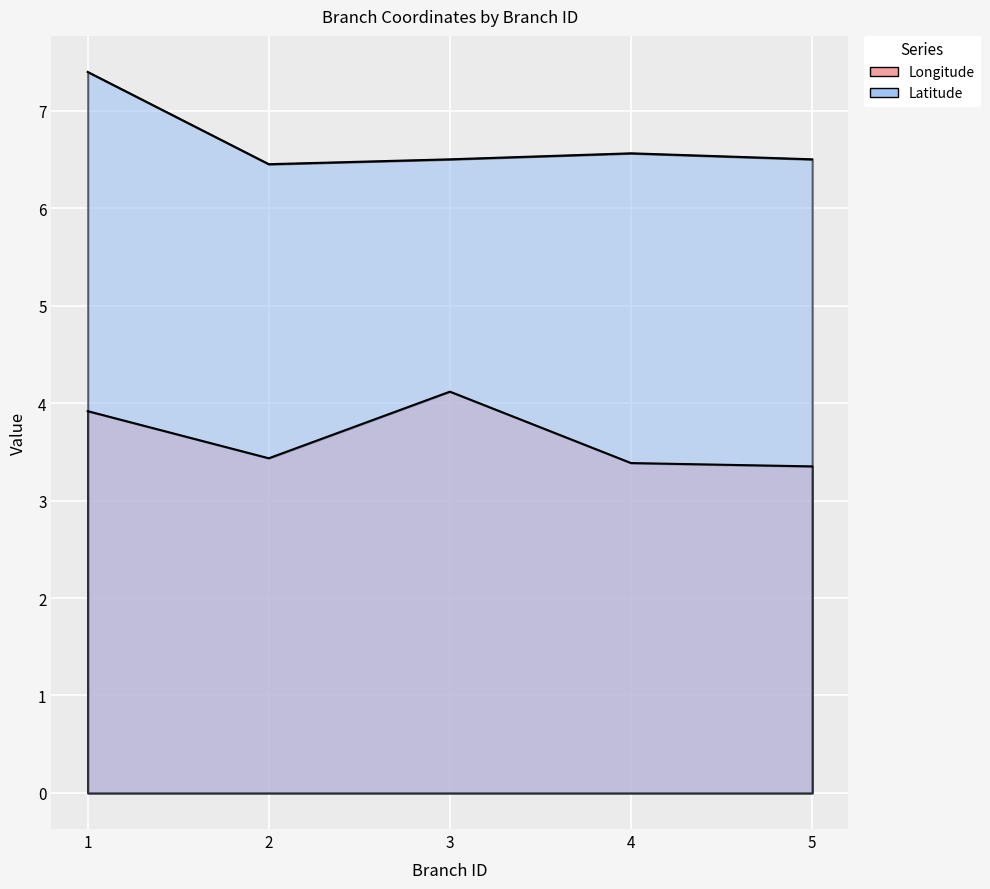

Where is the first local maximum for Latitude?

4